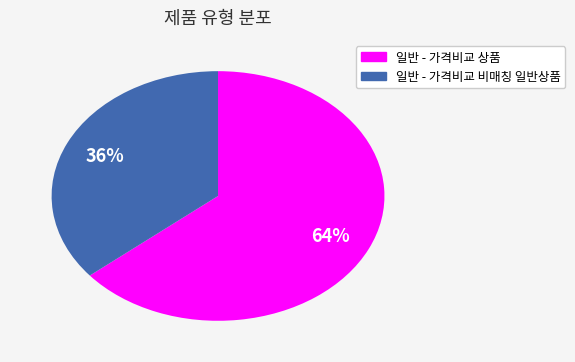

Rank the categories by value from highest to lowest.

일반 - 가격비교 상품, 일반 - 가격비교 비매칭 일반상품